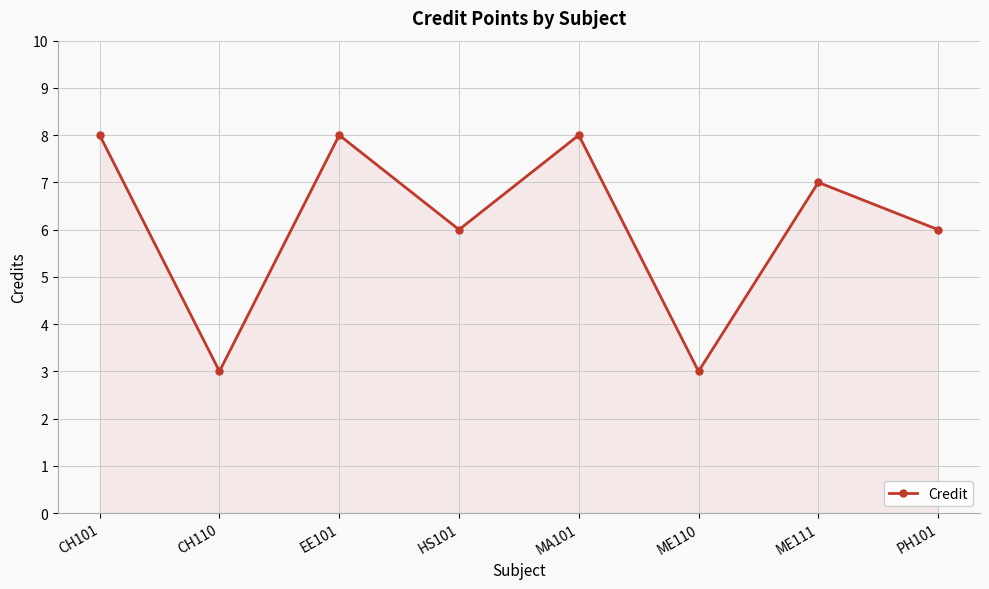

The value at ME110 is 3. True or false?

True